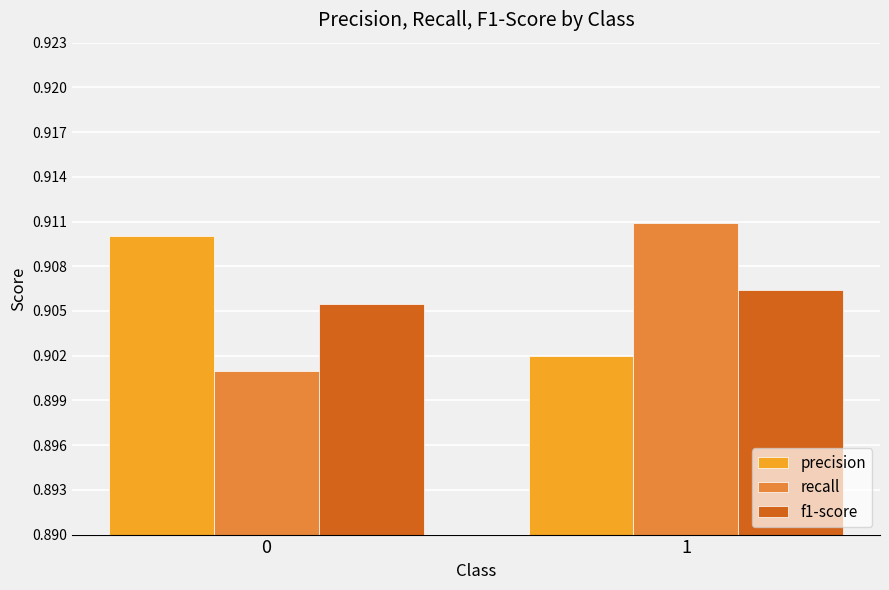

What is the sum of the precision values at 1 and 0?

1.8